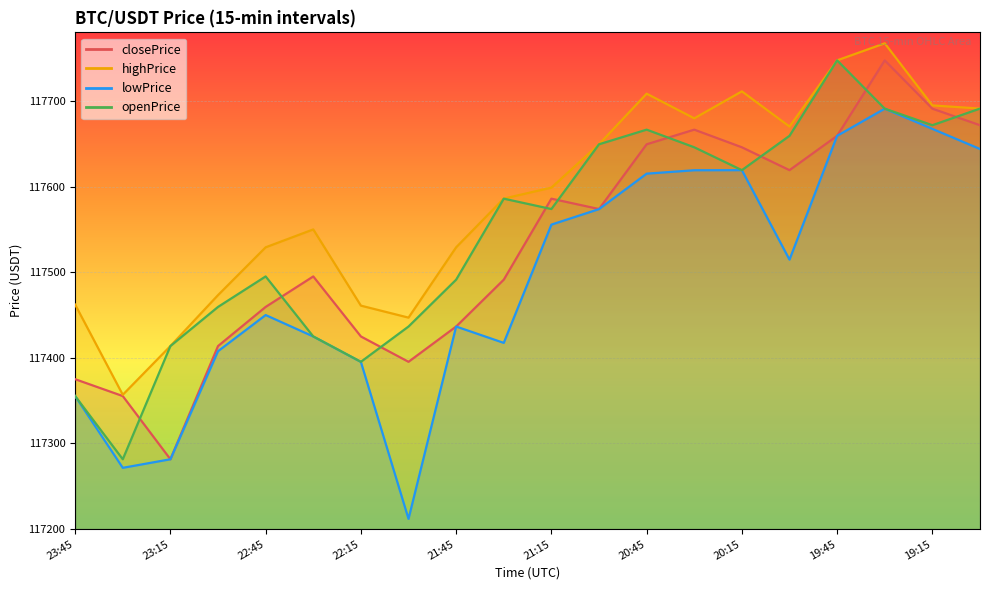

Between 20:15 and 22:15, which is larger?

20:15